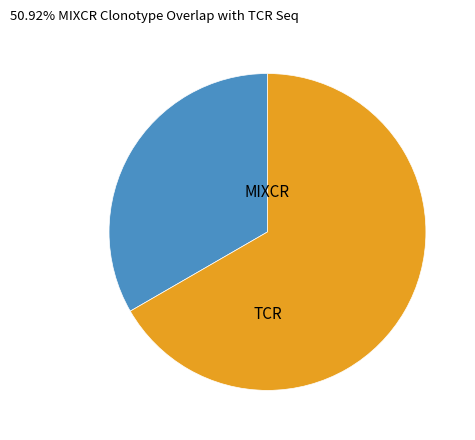

Does any single category account for the majority?

Yes